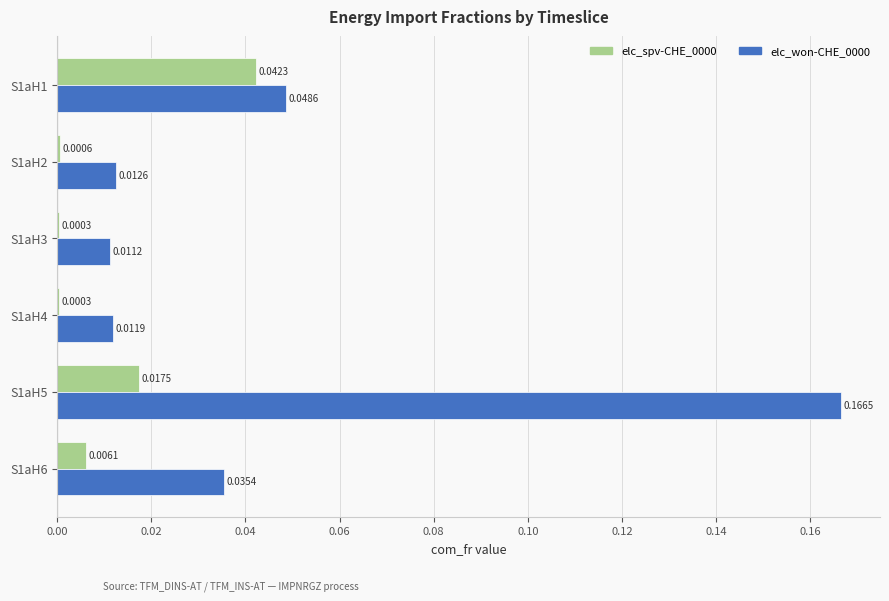

What are all the series names shown in the legend?

elc_spv-CHE_0000, elc_won-CHE_0000